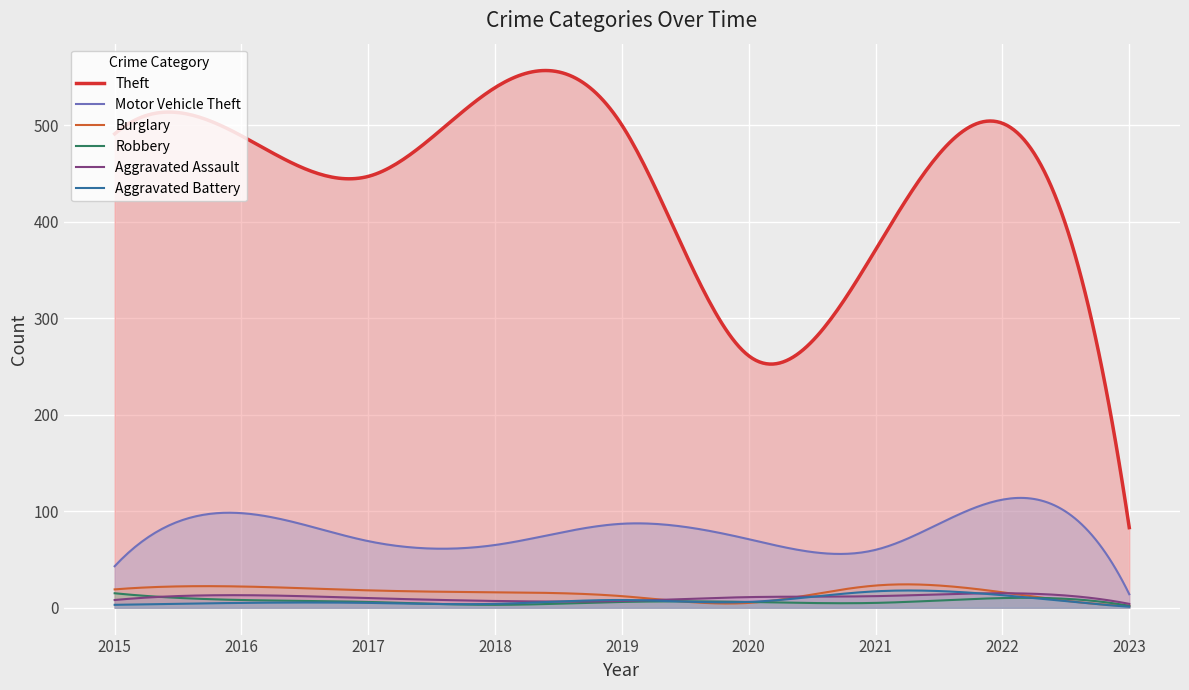

How many values in the Aggravated Assault series are below 10?

4